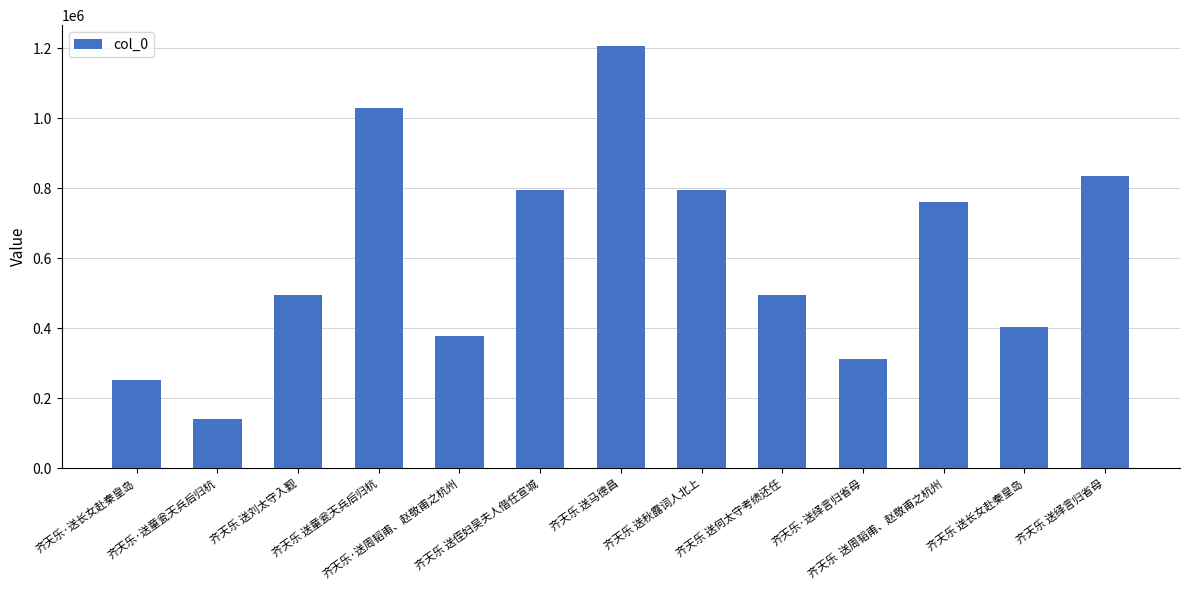

What is the greatest value displayed?

1205271